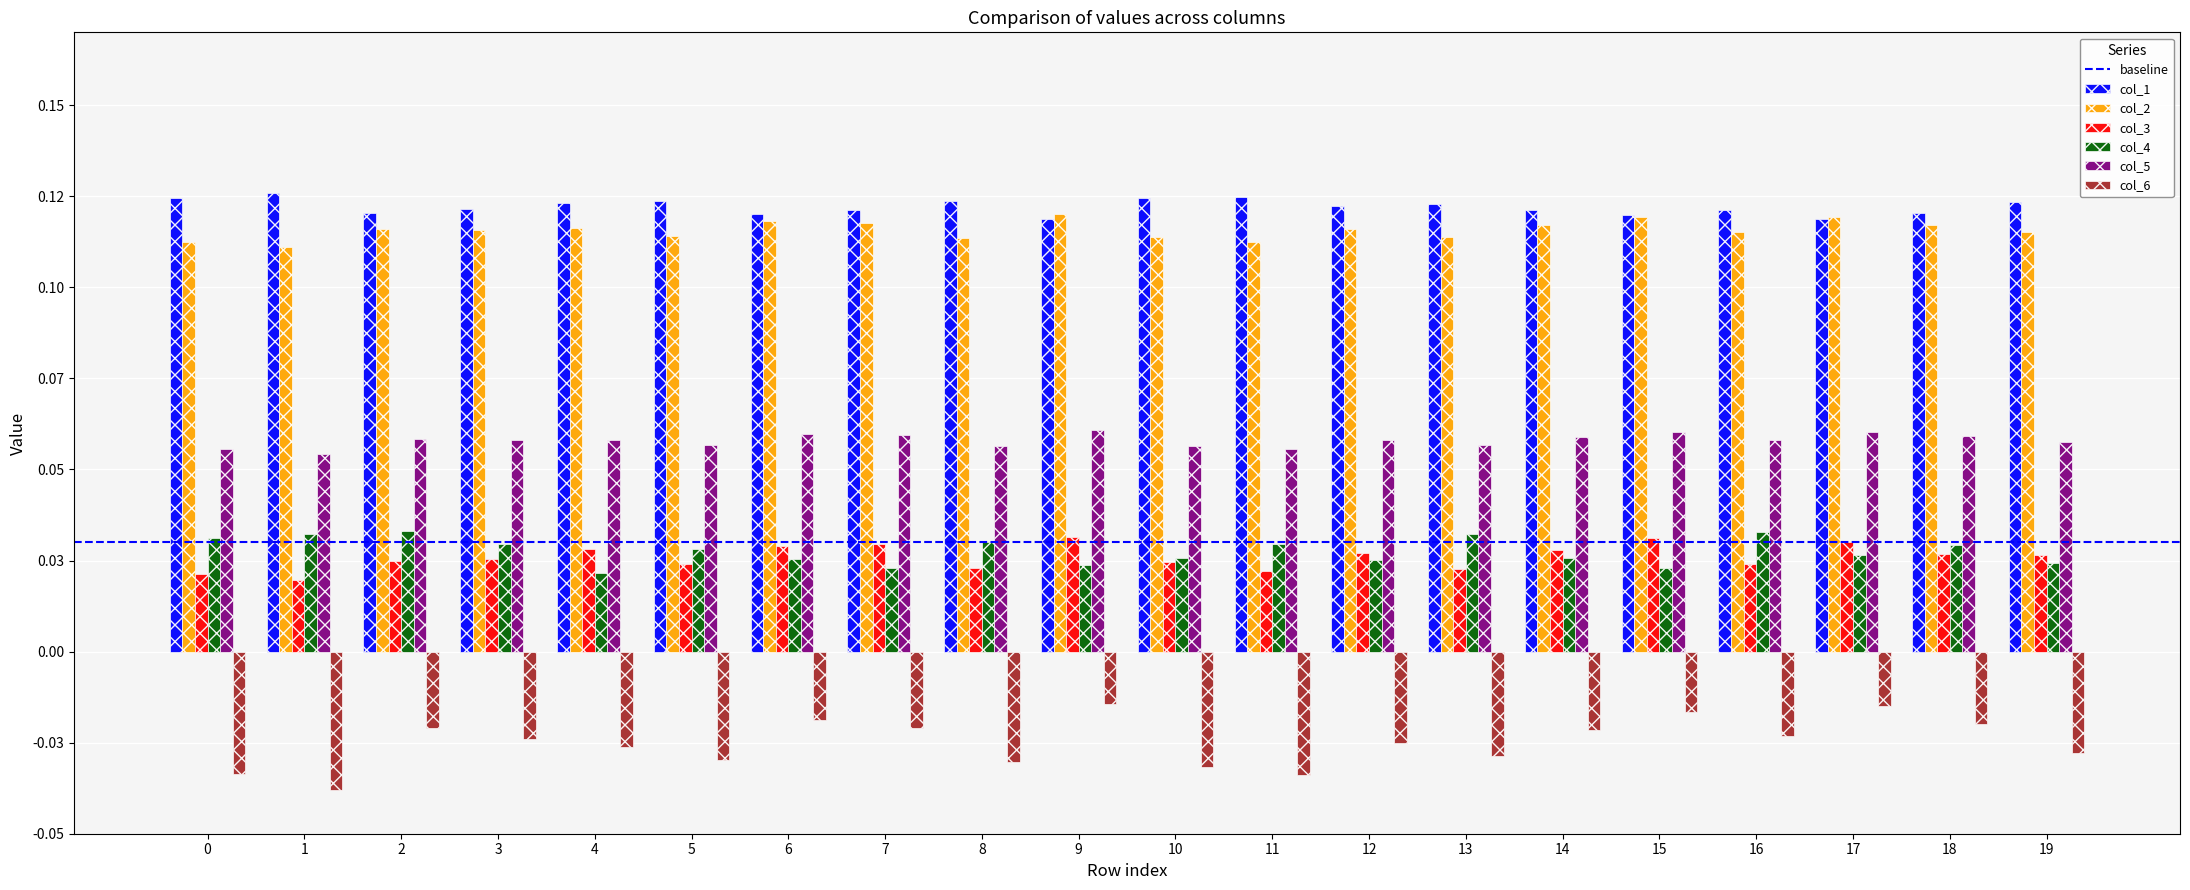

Does the chart contain stacked bars?

No